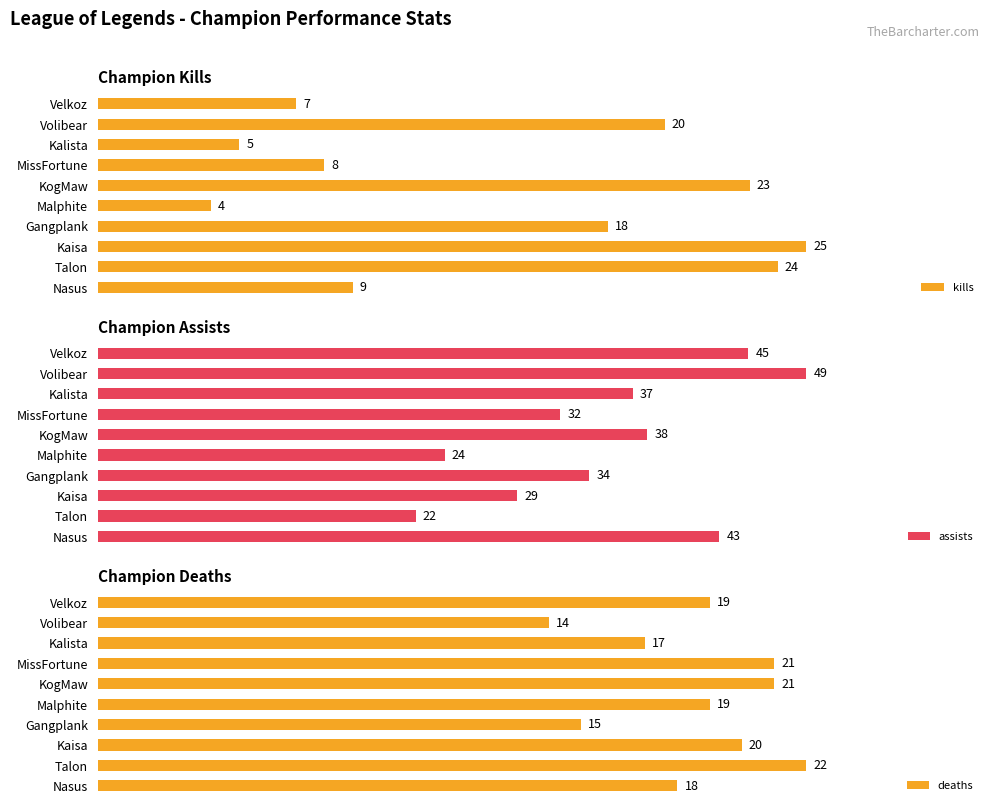

What is the smallest value displayed?

4